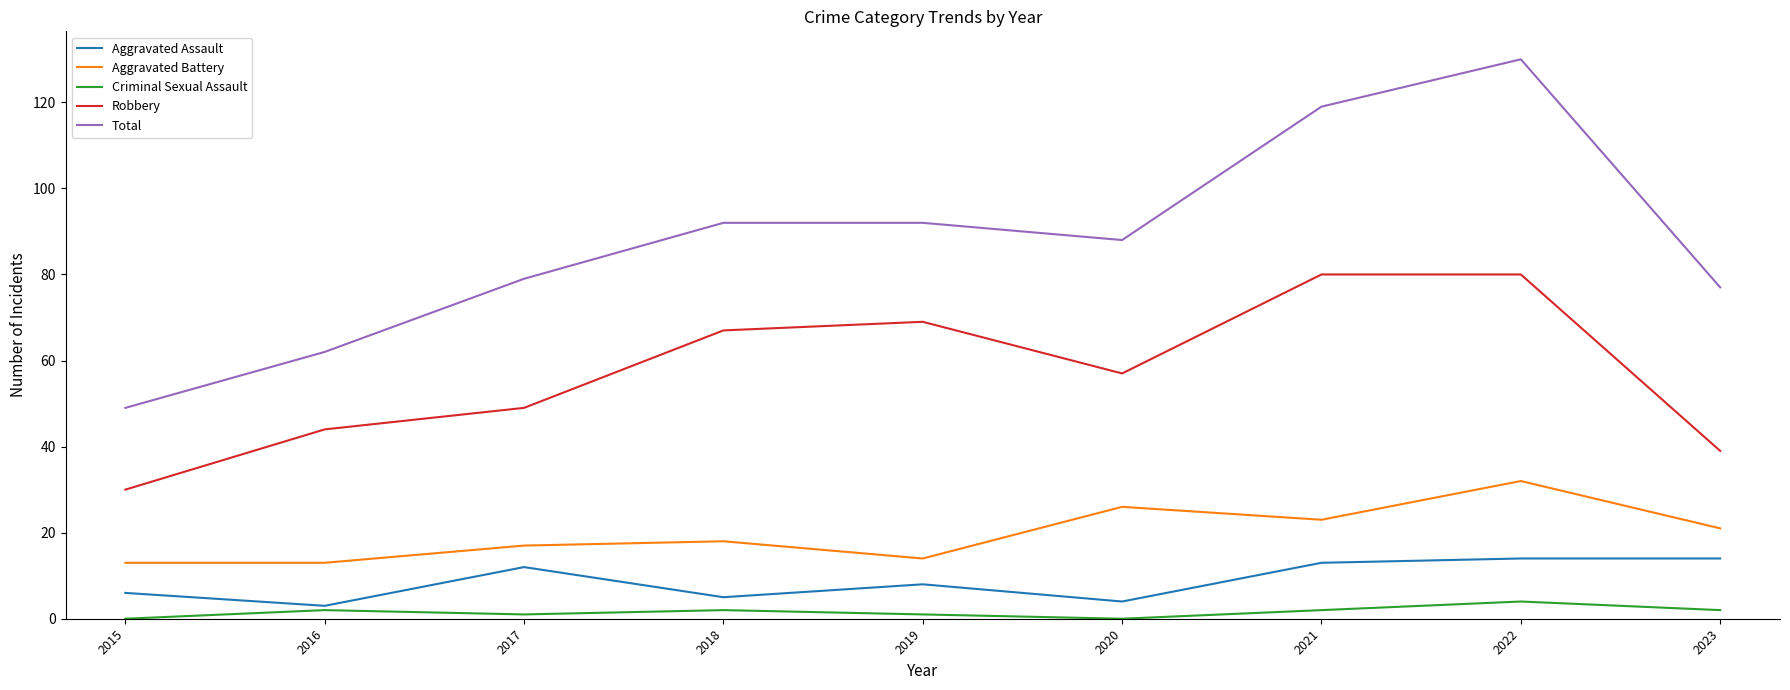

Which category has the highest value across all series?

2022